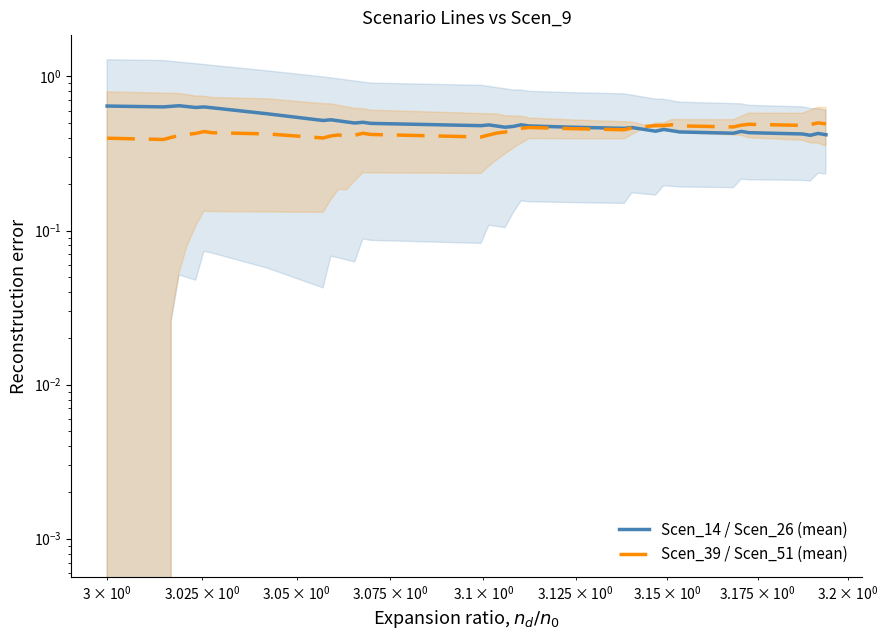

What are all the series names shown in the legend?

Scen_14 / Scen_26 (mean), Scen_39 / Scen_51 (mean)